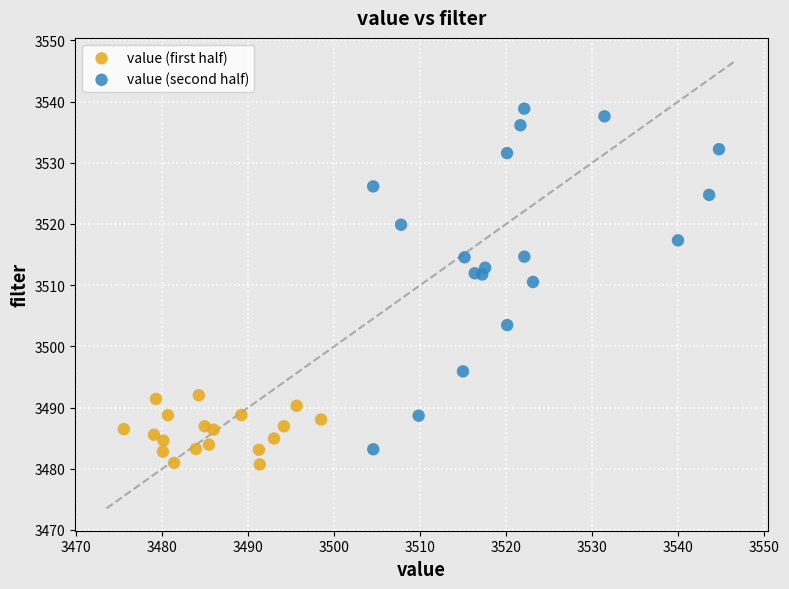

Which series contains the highest Y value?

value (second half)